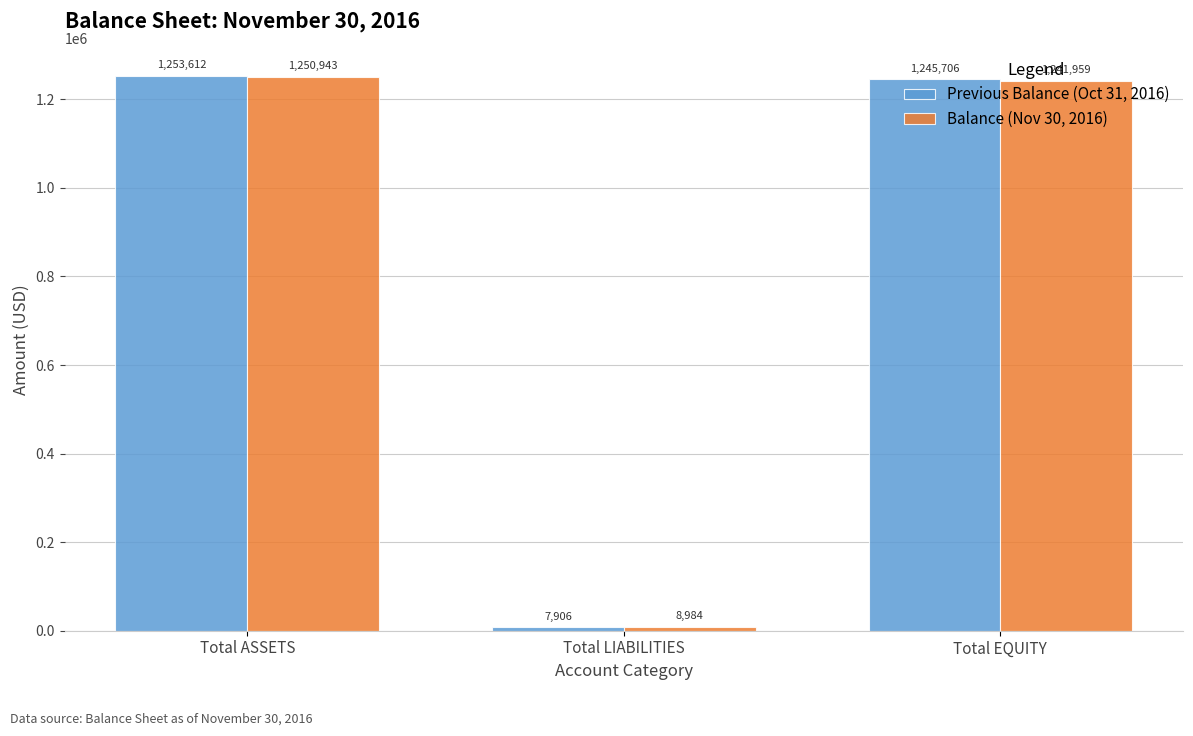

Which series has the largest range (max minus min)?

Previous Balance (Oct 31, 2016)